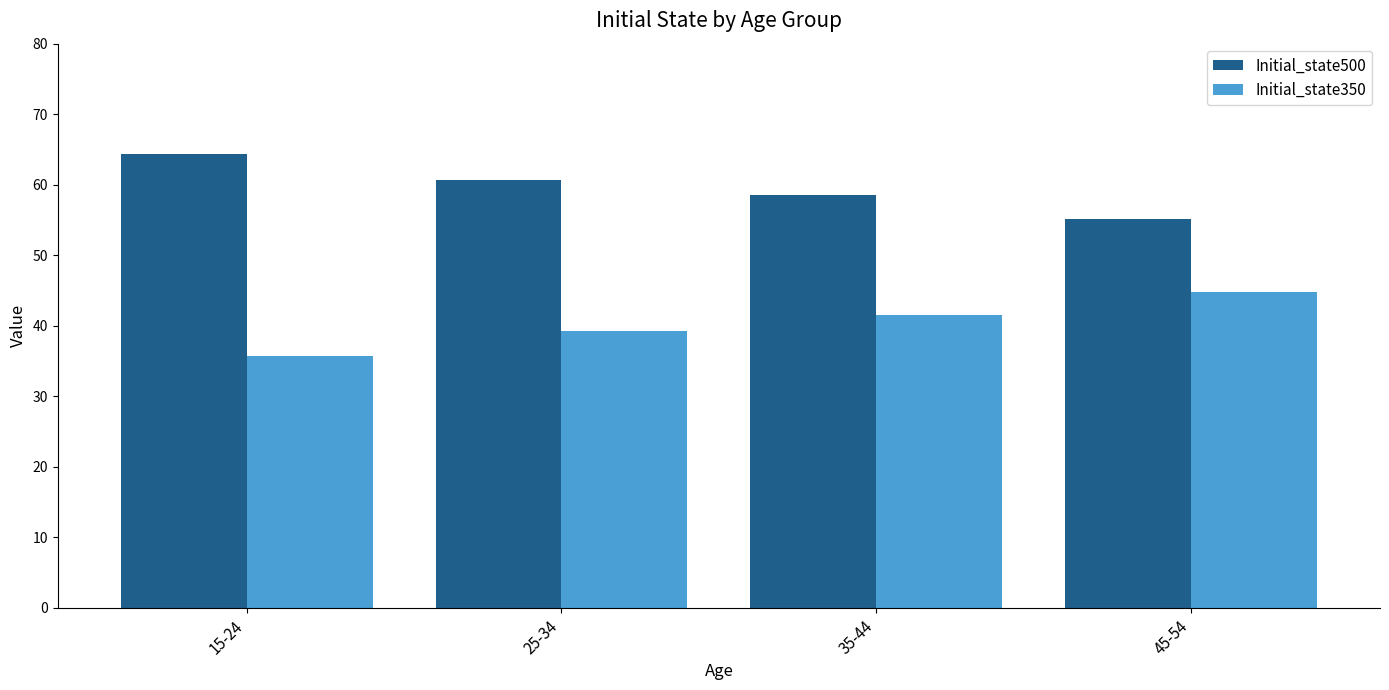

Rank the series by their maximum value, from lowest to highest.

Initial_state350, Initial_state500